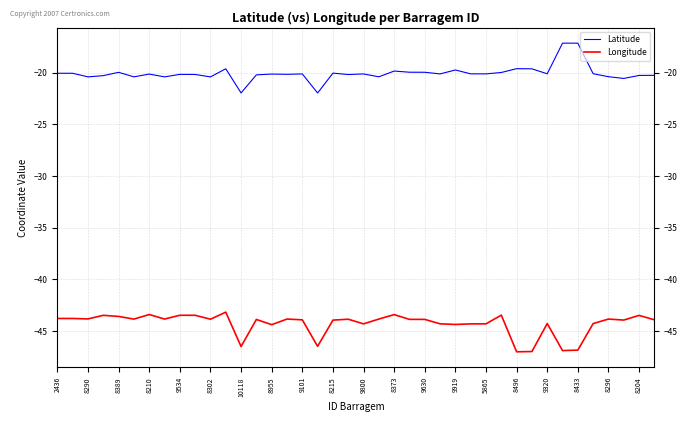

What is the difference between the maximum and minimum values in the Latitude series?

4.8